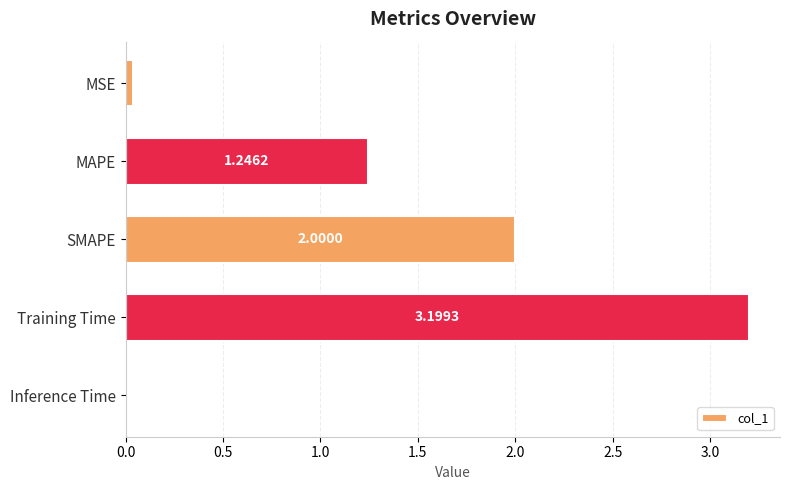

What is the sum of all values?

6.5